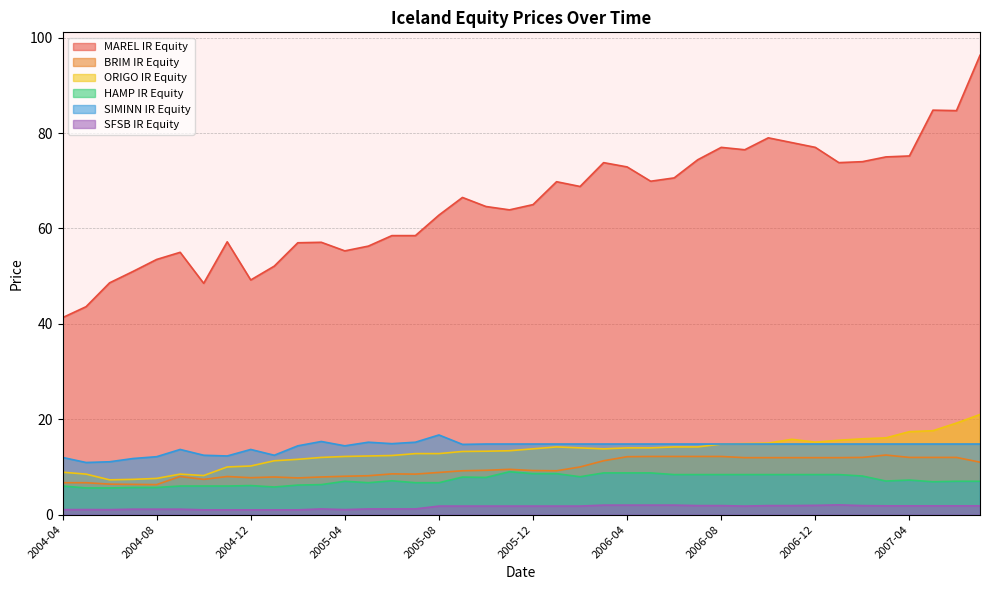

Reading left to right, what are all the values shown in this chart?

MAREL IR Equity: 2004-04=41.3	2004-05=43.6	2004-06=48.6	2004-07=51.0	2004-08=53.5	2004-09=55.0	2004-10=48.5	2004-11=57.2	2004-12=49.2	2005-01=52.1	2005-02=57.0	2005-03=57.1	2005-04=55.3	2005-05=56.3	2005-06=58.5	2005-07=58.5	2005-08=62.8	2005-09=66.5	2005-10=64.6	2005-11=63.9	2005-12=65.0	2006-01=69.8	2006-02=68.8	2006-03=73.8	2006-04=72.9	2006-05=69.9	2006-06=70.6	2006-07=74.4	2006-08=77.0	2006-09=76.5	2006-10=79.0	2006-11=78.0	2006-12=77.0	2007-01=73.8	2007-02=74.0	2007-03=75.0	2007-04=75.2	2007-05=84.8	2007-06=84.7	2007-07=96.3
BRIM IR Equity: 2004-04=6.7	2004-05=6.7	2004-06=6.4	2004-07=6.3	2004-08=6.3	2004-09=8.0	2004-10=7.4	2004-11=8.0	2004-12=7.8	2005-01=7.9	2005-02=7.7	2005-03=7.9	2005-04=8.1	2005-05=8.2	2005-06=8.6	2005-07=8.5	2005-08=8.8	2005-09=9.2	2005-10=9.3	2005-11=9.5	2005-12=9.2	2006-01=9.2	2006-02=10.0	2006-03=11.3	2006-04=12.2	2006-05=12.2	2006-06=12.2	2006-07=12.2	2006-08=12.2	2006-09=11.9	2006-10=11.9	2006-11=11.9	2006-12=11.9	2007-01=11.9	2007-02=12.0	2007-03=12.5	2007-04=12.0	2007-05=12.0	2007-06=12.0	2007-07=11.0
ORIGO IR Equity: 2004-04=8.9	2004-05=8.5	2004-06=7.3	2004-07=7.4	2004-08=7.6	2004-09=8.5	2004-10=8.2	2004-11=10.0	2004-12=10.2	2005-01=11.3	2005-02=11.6	2005-03=12.0	2005-04=12.2	2005-05=12.3	2005-06=12.4	2005-07=12.8	2005-08=12.8	2005-09=13.2	2005-10=13.3	2005-11=13.4	2005-12=13.8	2006-01=14.2	2006-02=14.0	2006-03=13.8	2006-04=14.0	2006-05=14.0	2006-06=14.2	2006-07=14.2	2006-08=14.8	2006-09=14.9	2006-10=15.0	2006-11=15.8	2006-12=15.2	2007-01=15.6	2007-02=15.9	2007-03=16.1	2007-04=17.4	2007-05=17.6	2007-06=19.2	2007-07=21.0
HAMP IR Equity: 2004-04=6.0	2004-05=5.6	2004-06=5.6	2004-07=5.7	2004-08=5.7	2004-09=6.0	2004-10=6.0	2004-11=6.0	2004-12=6.1	2005-01=5.8	2005-02=6.2	2005-03=6.3	2005-04=7.0	2005-05=6.7	2005-06=7.1	2005-07=6.7	2005-08=6.7	2005-09=7.9	2005-10=7.8	2005-11=9.0	2005-12=8.6	2006-01=8.6	2006-02=8.0	2006-03=8.8	2006-04=8.8	2006-05=8.8	2006-06=8.4	2006-07=8.4	2006-08=8.4	2006-09=8.4	2006-10=8.4	2006-11=8.4	2006-12=8.4	2007-01=8.4	2007-02=8.1	2007-03=7.0	2007-04=7.2	2007-05=6.9	2007-06=7.0	2007-07=7.0
SIMINN IR Equity: 2004-04=12.0	2004-05=10.9	2004-06=11.1	2004-07=11.8	2004-08=12.2	2004-09=13.7	2004-10=12.5	2004-11=12.3	2004-12=13.7	2005-01=12.5	2005-02=14.4	2005-03=15.3	2005-04=14.4	2005-05=15.2	2005-06=14.9	2005-07=15.2	2005-08=16.7	2005-09=14.7	2005-10=14.8	2005-11=14.8	2005-12=14.8	2006-01=14.8	2006-02=14.8	2006-03=14.8	2006-04=14.8	2006-05=14.8	2006-06=14.8	2006-07=14.8	2006-08=14.8	2006-09=14.8	2006-10=14.8	2006-11=14.8	2006-12=14.8	2007-01=14.8	2007-02=14.8	2007-03=14.8	2007-04=14.8	2007-05=14.8	2007-06=14.8	2007-07=14.8
SFSB IR Equity: 2004-04=1.1	2004-05=1.1	2004-06=1.1	2004-07=1.1	2004-08=1.1	2004-09=1.1	2004-10=1.0	2004-11=1.0	2004-12=1.0	2005-01=1.0	2005-02=1.0	2005-03=1.2	2005-04=1.1	2005-05=1.2	2005-06=1.2	2005-07=1.2	2005-08=1.8	2005-09=1.8	2005-10=1.8	2005-11=1.8	2005-12=1.8	2006-01=1.8	2006-02=1.8	2006-03=2.0	2006-04=2.0	2006-05=2.0	2006-06=2.0	2006-07=1.9	2006-08=1.9	2006-09=1.8	2006-10=1.9	2006-11=1.9	2006-12=1.9	2007-01=2.0	2007-02=1.9	2007-03=1.9	2007-04=1.9	2007-05=1.9	2007-06=1.9	2007-07=1.9